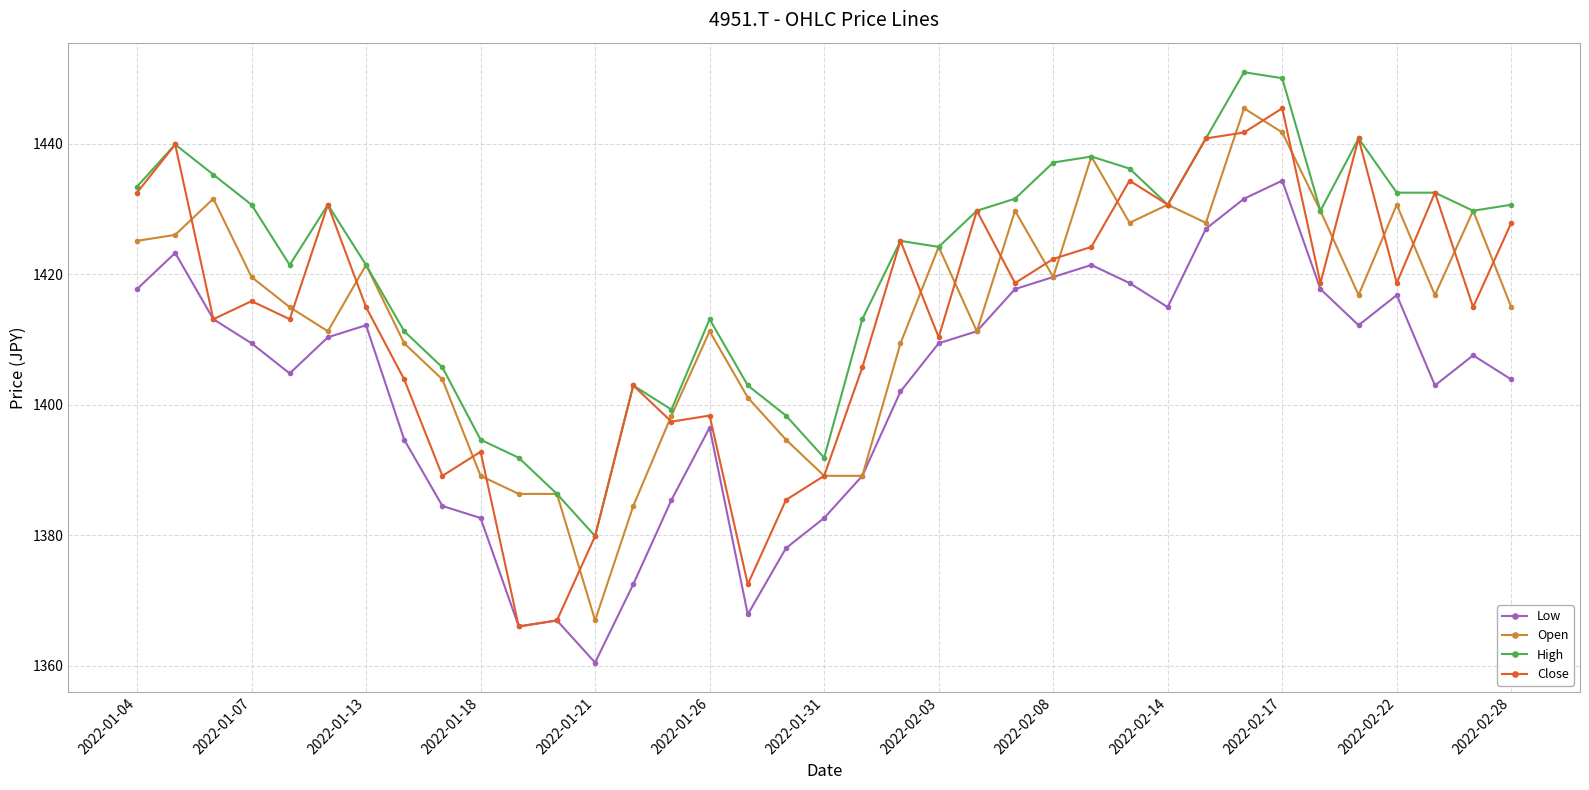

True or false: High and Low intersect in this chart.

False